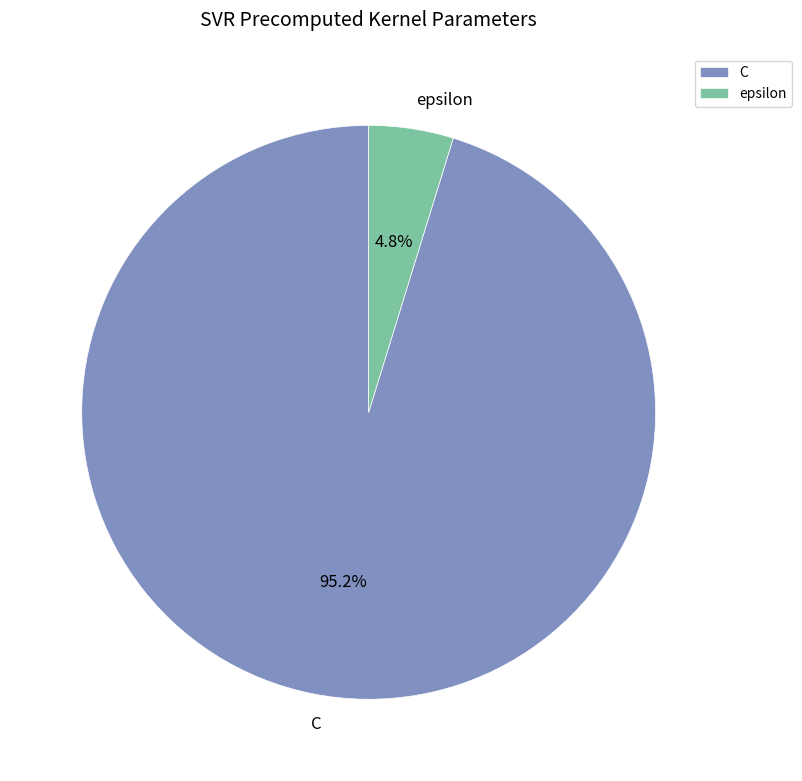

Which has a higher value, C or epsilon?

C